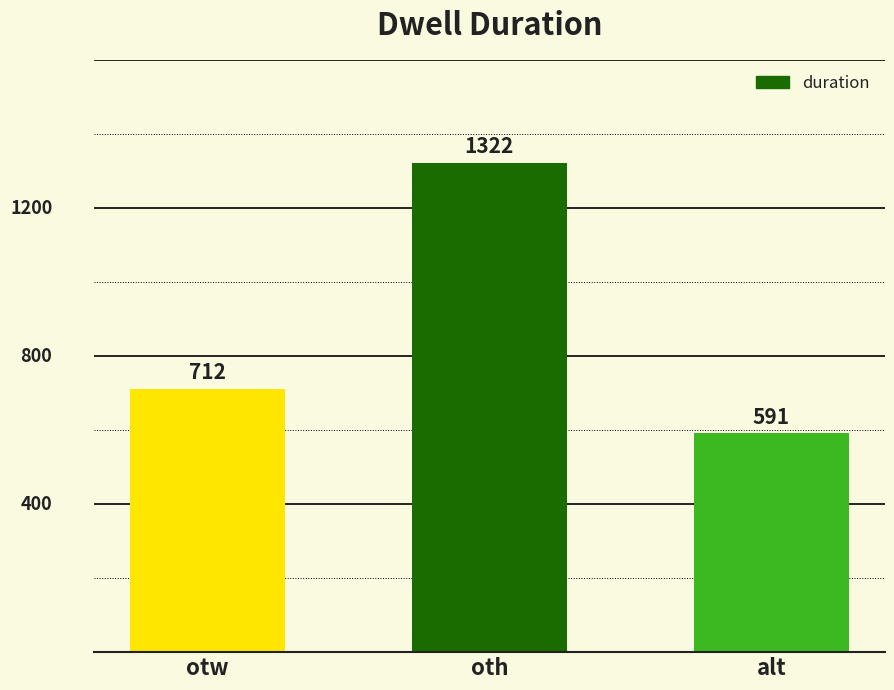

Is it true that the value at oth is 2280?

False